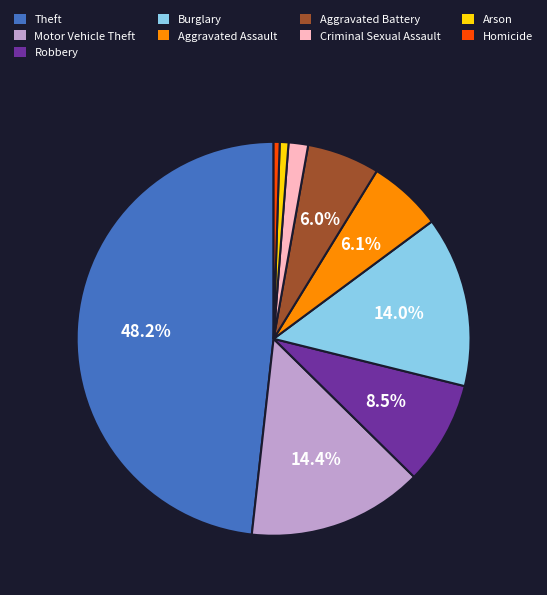

Which category has the biggest portion of the pie?

Theft